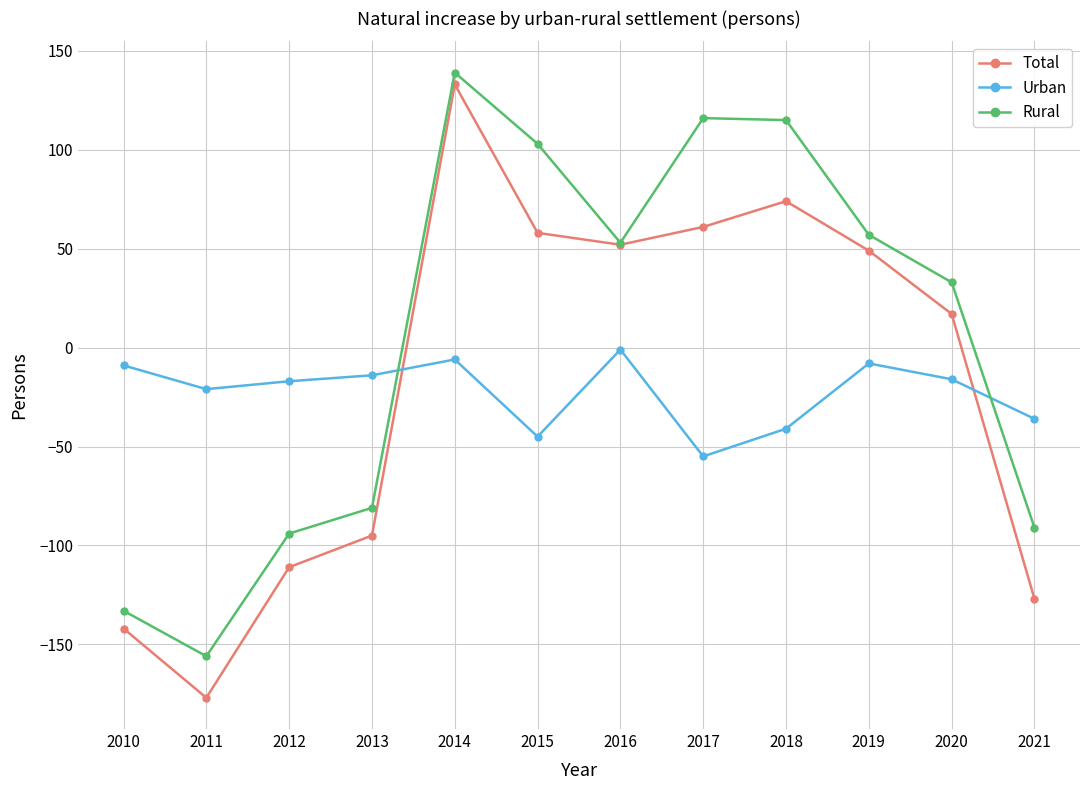

True or false: Total has more than 2 interior local peaks.

False